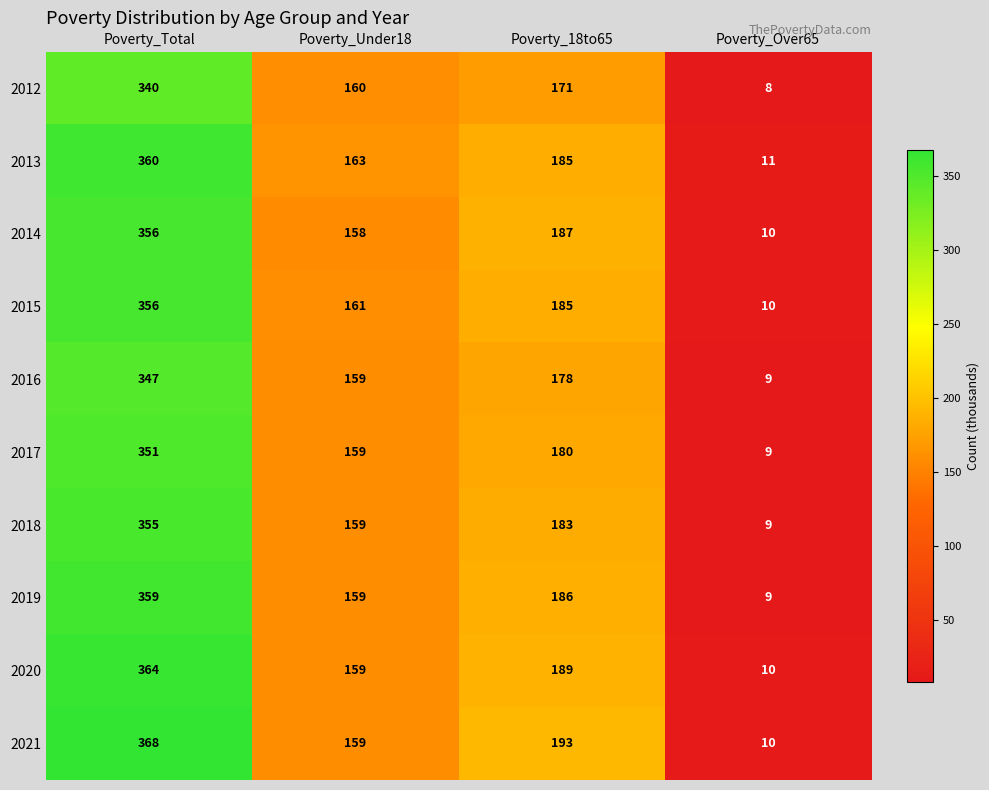

Is the value of 2017 at Poverty_Total greater than the value of 2015 at Poverty_18to65?

Yes